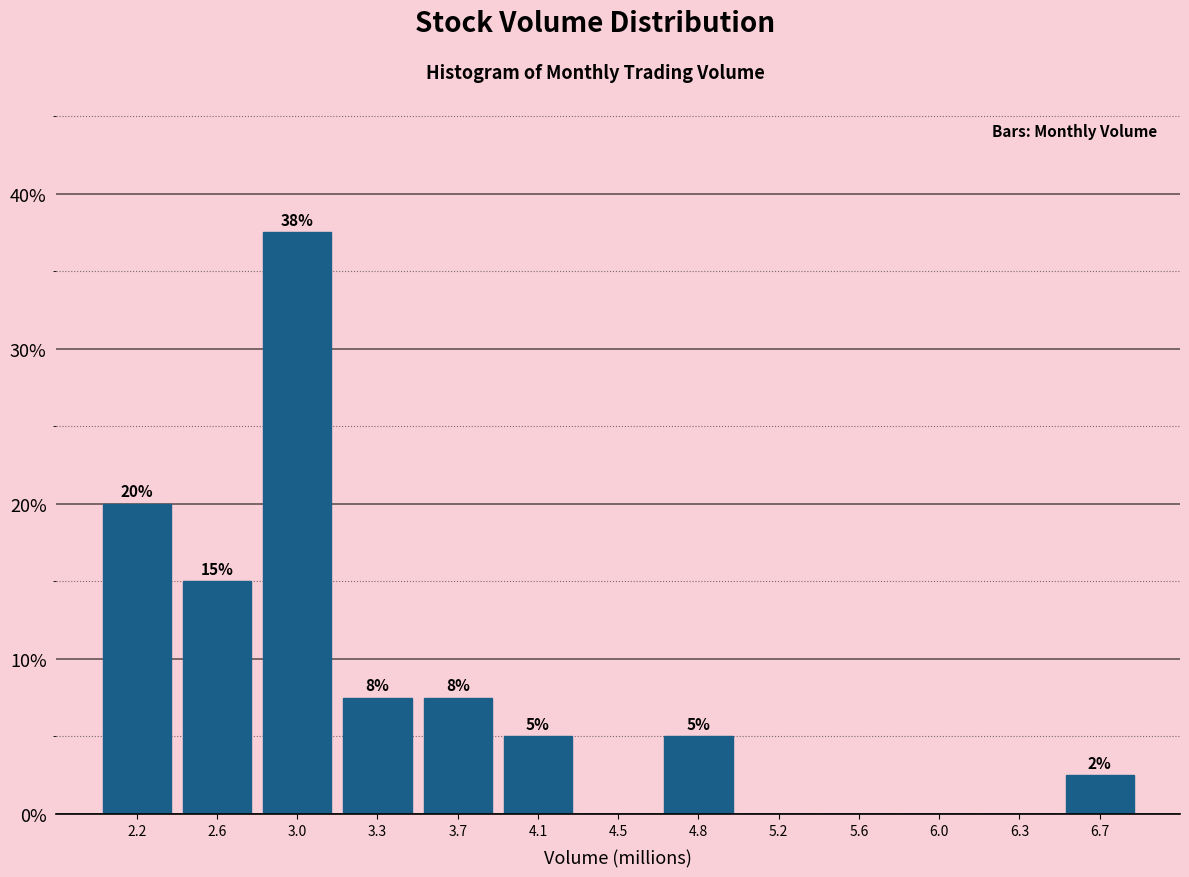

Which range on the x-axis has the tallest bar?

2.80 to 3.15